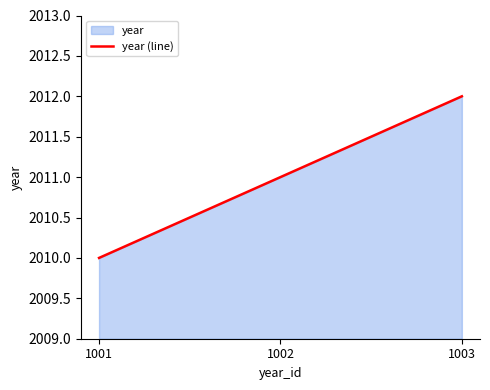

What is the difference between the maximum and minimum values?

2